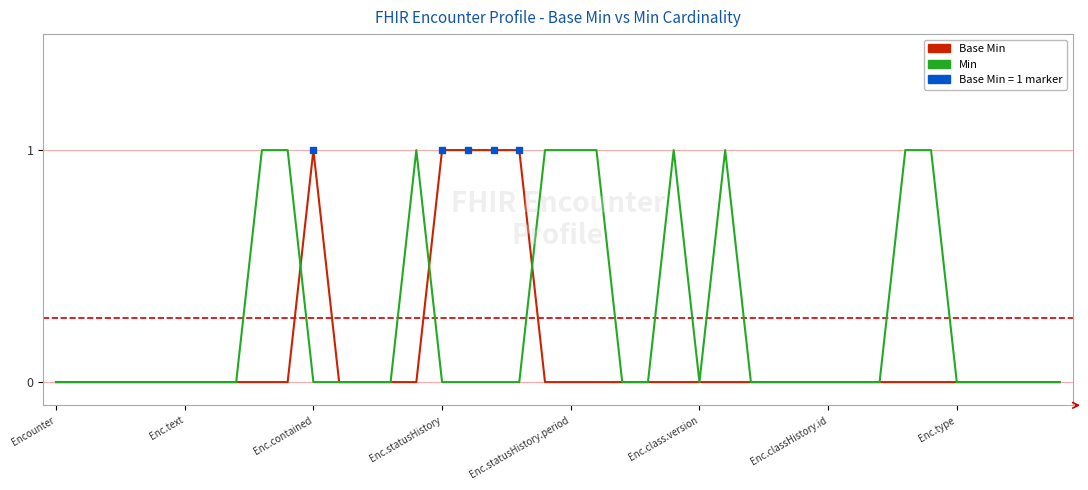

Rank the series by their average value, from lowest to highest.

Base Min, Min